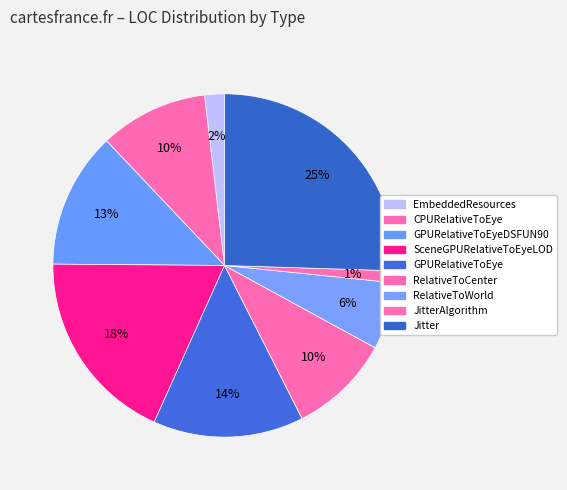

Which category has the biggest portion of the pie?

Jitter